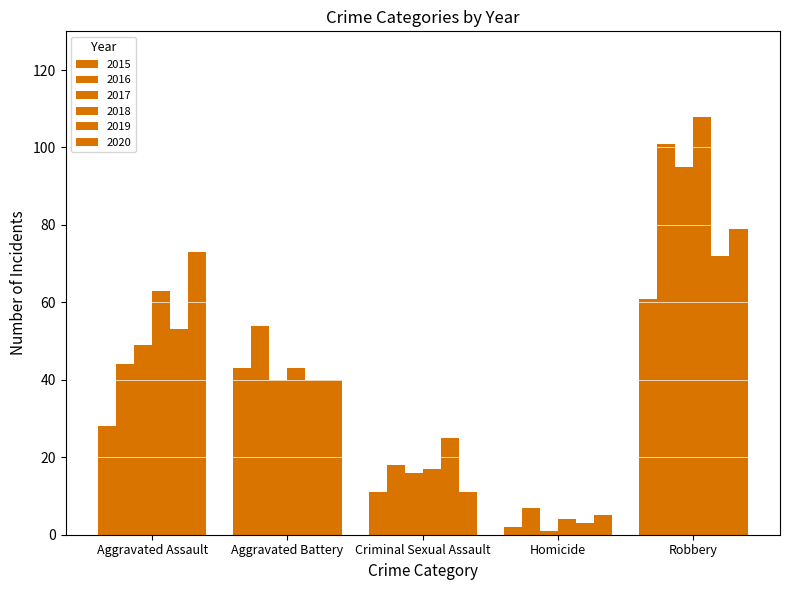

What is the sum of all 2017 values?

201